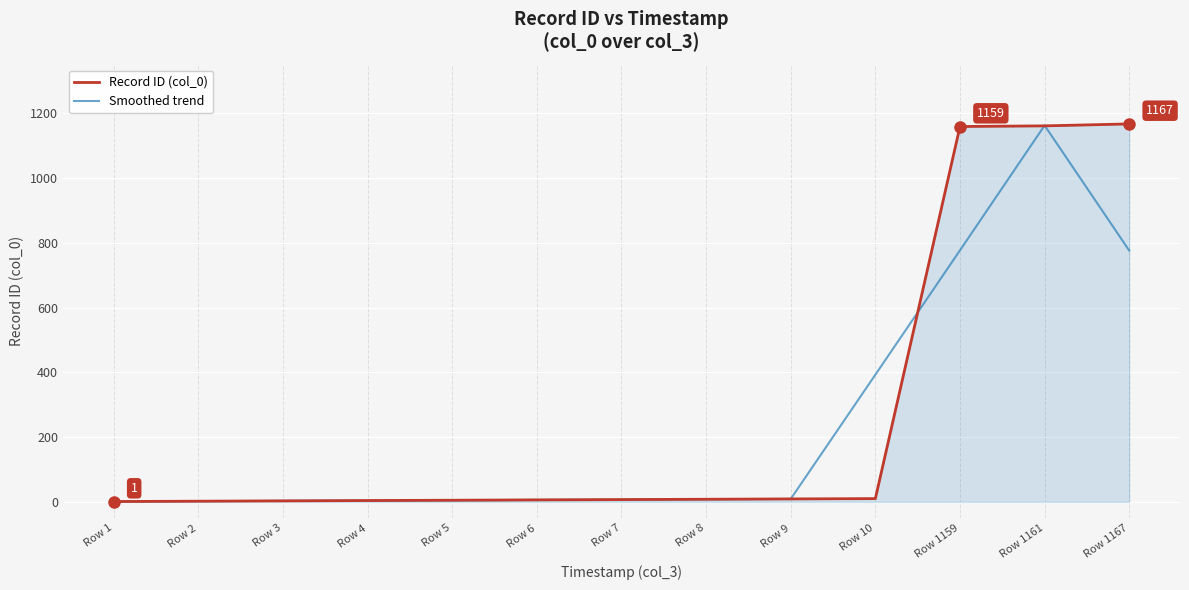

True or false: Record ID (col_0) has a value of 1167.0 at Row 1167.

True